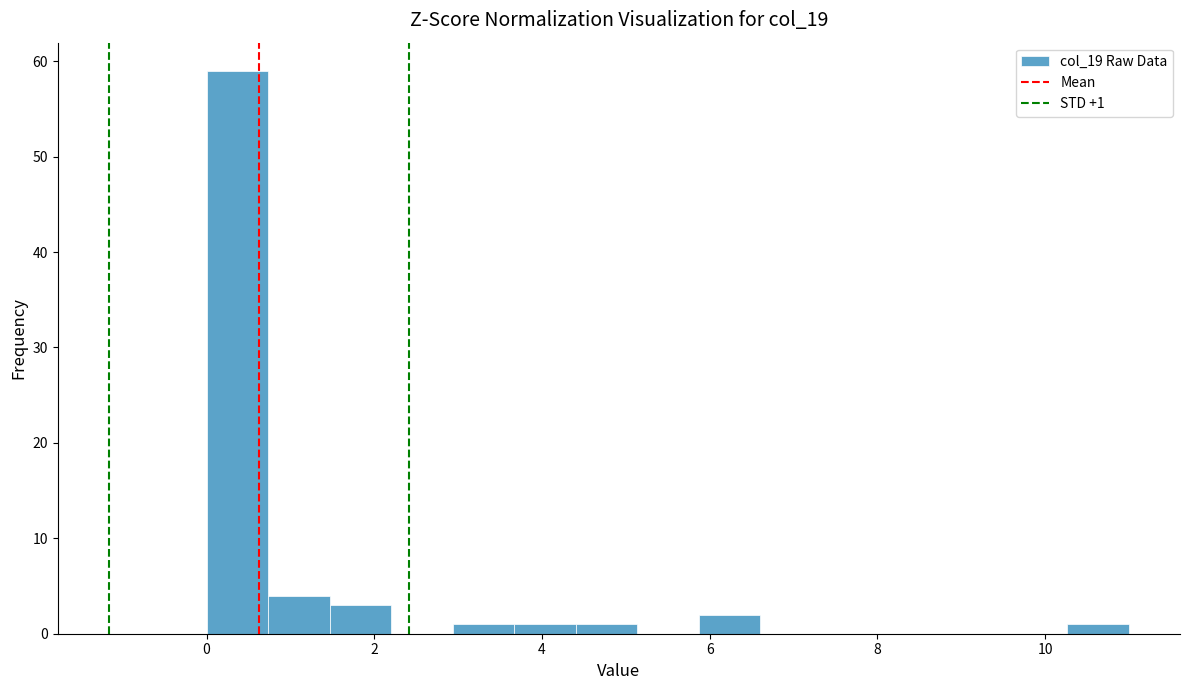

Around what value on the x-axis is the tallest bar? Give the approximate position of its centre, as read against the axis.

0.4